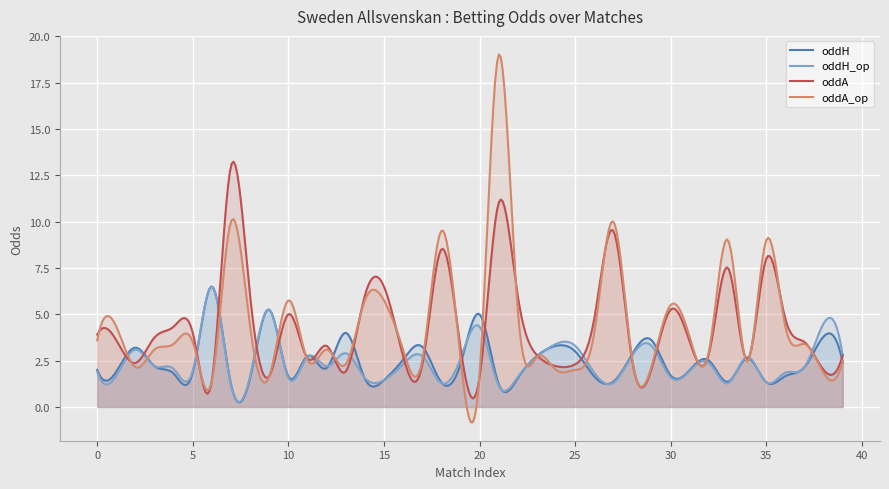

Reading left to right, transcribe all the data shown in this chart.

oddH: 2.0	1.9	3.2	2.2	1.8	1.9	6.5	1.2	1.6	5.2	1.6	2.8	2.1	4.0	1.5	1.4	2.5	3.2	1.3	2.3	5.0	1.2	1.6	2.8	3.3	3.0	1.6	1.4	2.9	3.6	1.7	2.0	2.5	1.4	2.6	1.3	1.7	2.1	3.8	2.4
oddH_op: 1.9	1.7	3.1	2.2	2.0	1.9	6.5	1.2	1.7	5.2	1.6	2.7	2.2	2.9	1.6	1.4	2.3	2.8	1.3	2.6	4.3	1.2	1.6	2.7	3.4	3.3	1.9	1.3	2.8	3.3	1.6	1.9	2.4	1.3	2.7	1.3	1.9	2.1	4.5	2.8
oddA: 3.9	3.6	2.4	3.8	4.3	4.0	1.4	13.0	6.0	1.7	5.0	2.6	3.3	1.9	6.0	6.5	2.8	2.2	8.5	3.2	1.6	11.0	6.0	2.8	2.2	2.3	4.8	9.5	2.4	2.0	5.2	3.5	2.9	7.5	2.5	8.0	4.8	3.5	2.0	2.8
oddA_op: 3.6	4.3	2.1	3.1	3.4	3.5	1.4	10.0	4.3	1.6	5.8	2.5	3.1	2.3	5.8	5.8	3.1	2.5	9.5	2.7	1.8	19.0	5.2	2.7	2.0	2.0	4.0	10.0	2.5	2.2	5.5	3.8	3.0	9.0	2.5	9.0	4.3	3.4	1.8	2.5